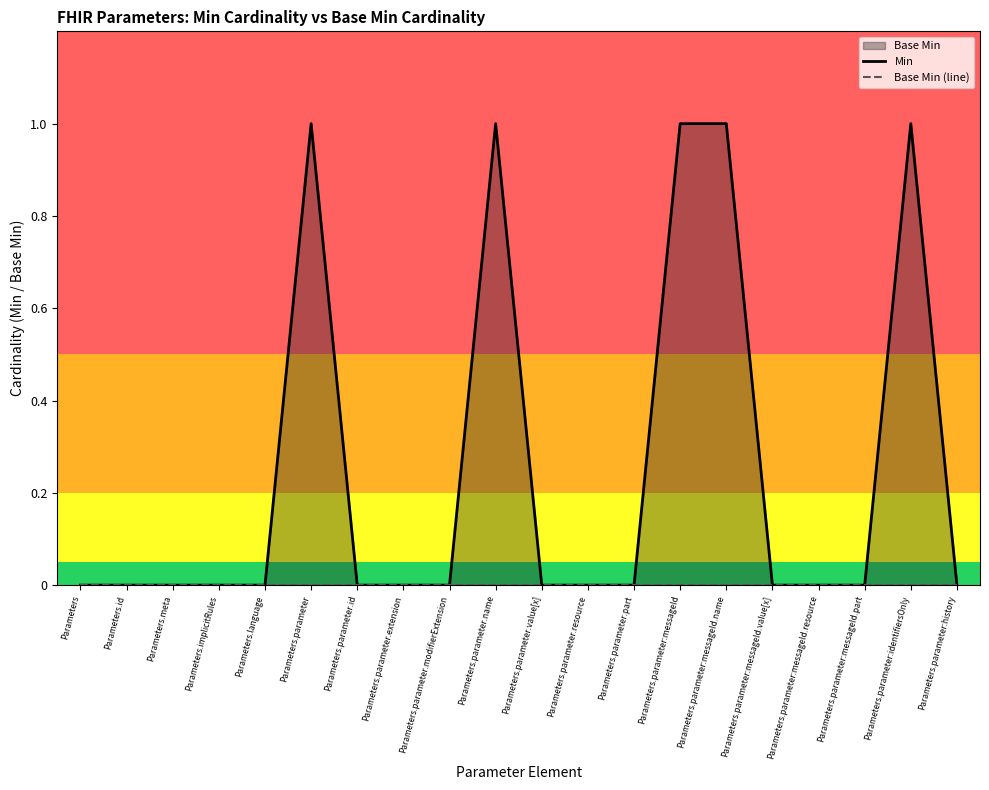

What is the label of the 12th point from the right?

Parameters.parameter.modifierExtension